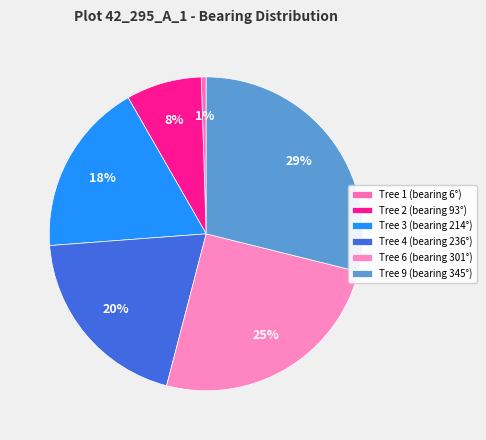

Count the number of slices in the pie.

6